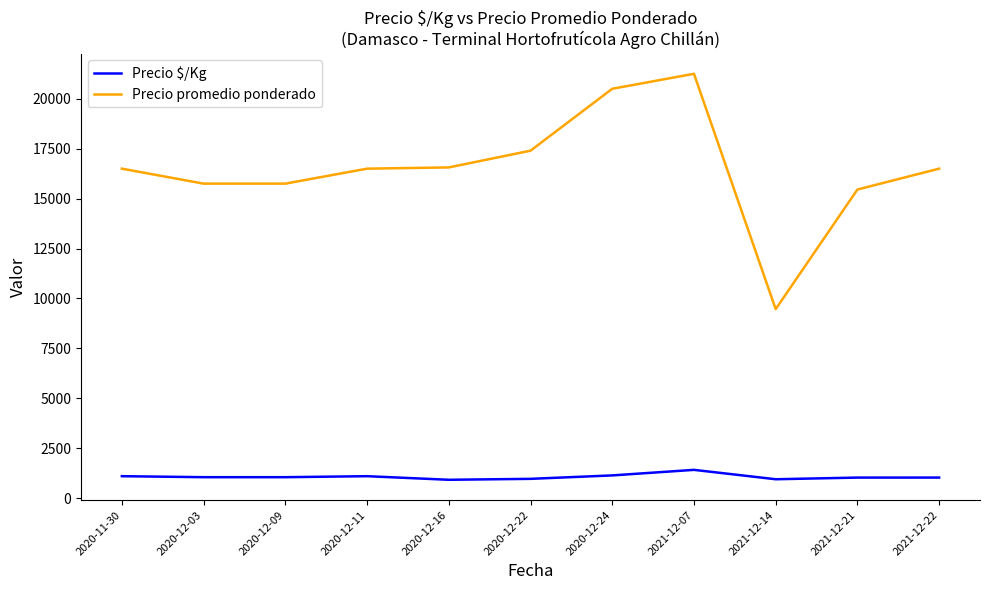

What position from the left is 2020-11-30?

1